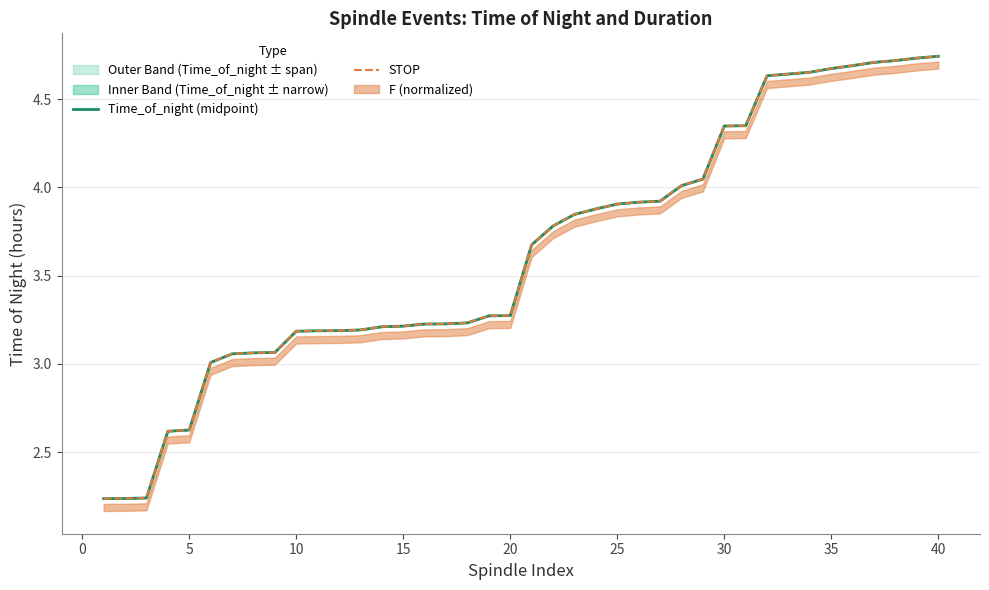

Which series has the largest total across all categories?

STOP